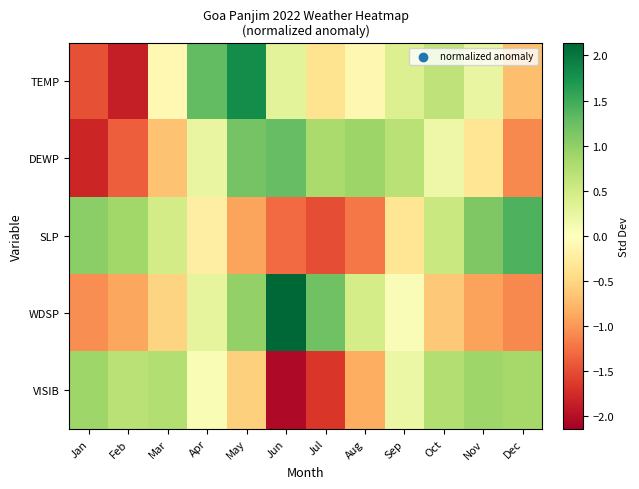

Reading left to right, list all the values displayed in this chart.

TEMP: Jan=-1.5	Feb=-1.9	Mar=-0.1	Apr=1.3	May=1.8	Jun=0.3	Jul=-0.4	Aug=-0.1	Sep=0.4	Oct=0.6	Nov=0.2	Dec=-0.7
DEWP: Jan=-1.8	Feb=-1.4	Mar=-0.7	Apr=0.2	May=1.2	Jun=1.3	Jul=0.8	Aug=0.9	Sep=0.7	Oct=0.2	Nov=-0.3	Dec=-1.1
SLP: Jan=1.0	Feb=0.9	Mar=0.5	Apr=-0.2	May=-0.9	Jun=-1.3	Jul=-1.5	Aug=-1.2	Sep=-0.3	Oct=0.6	Nov=1.1	Dec=1.4
WDSP: Jan=-1.1	Feb=-0.9	Mar=-0.5	Apr=0.3	May=1.0	Jun=2.1	Jul=1.2	Aug=0.5	Sep=0.1	Oct=-0.6	Nov=-0.9	Dec=-1.1
VISIB: Jan=0.9	Feb=0.7	Mar=0.7	Apr=0.1	May=-0.6	Jun=-2.1	Jul=-1.7	Aug=-0.8	Sep=0.2	Oct=0.7	Nov=0.9	Dec=0.8